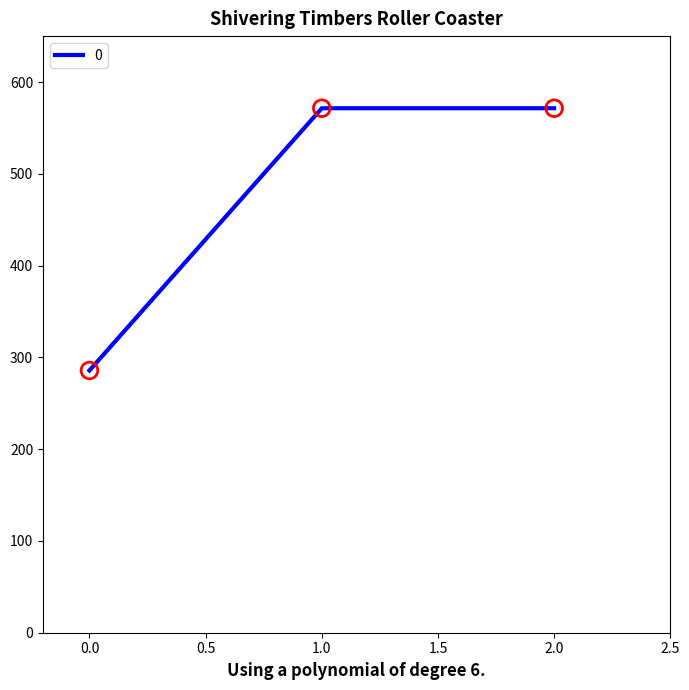

Between 0.0 and 2.0, which is larger?

2.0